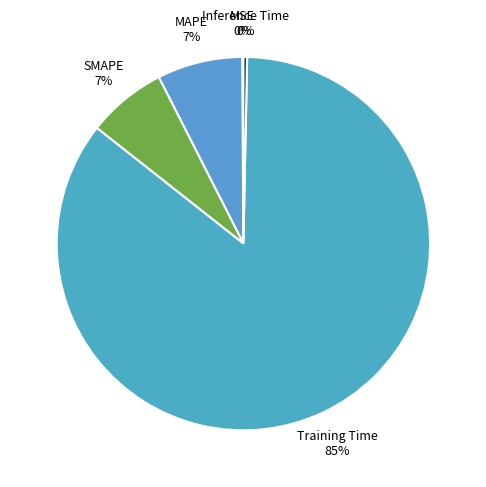

Do Inference Time and MAPE together represent more than half of the pie?

No